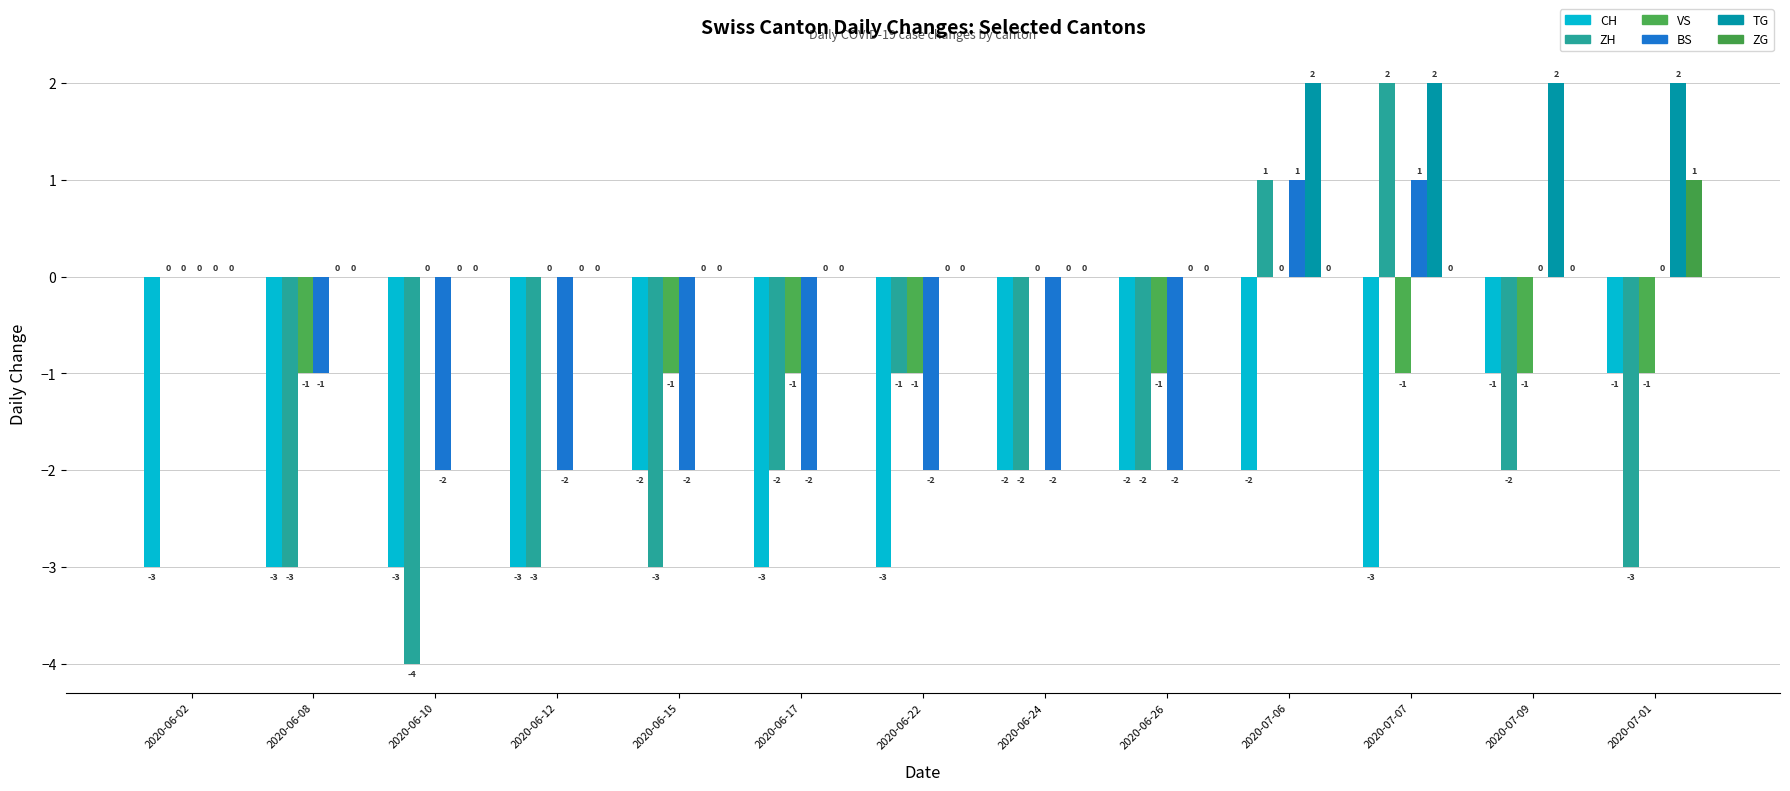

At how many categories does at least one series exceed -3?

13